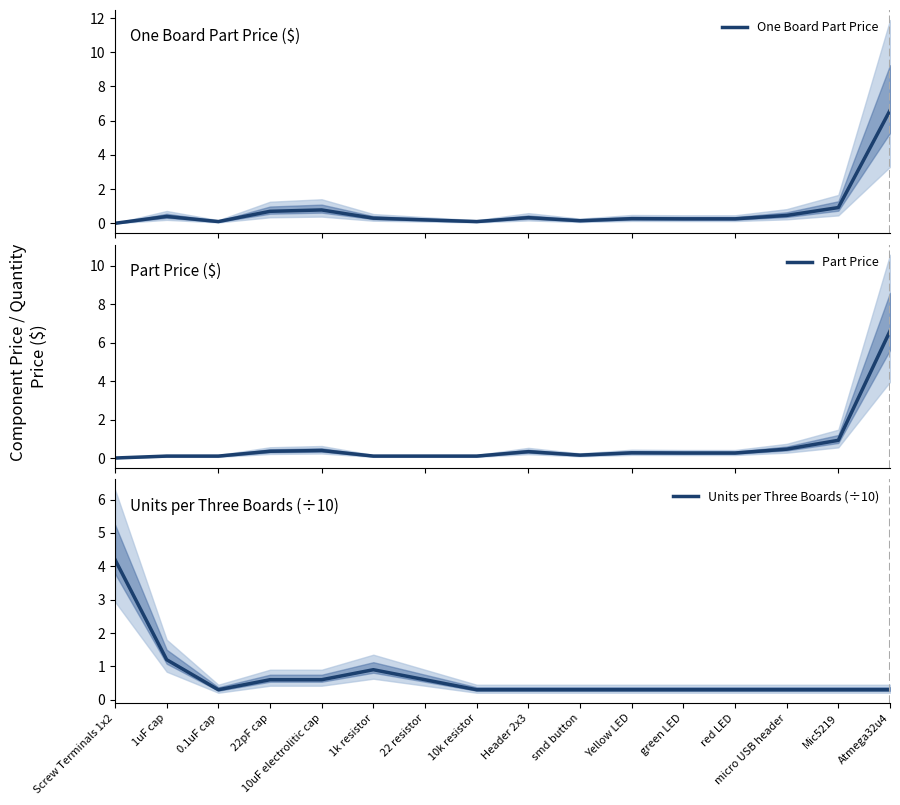

Does the chart display data point markers on the line(s)?

No